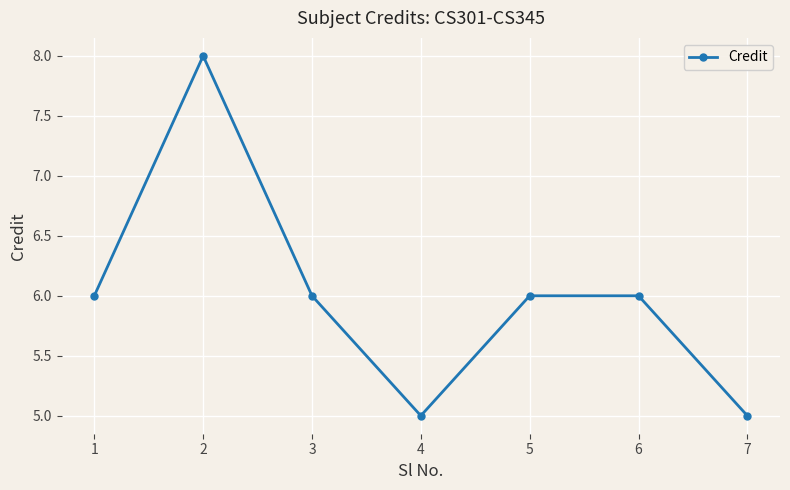

What is the value of the 2nd point from the left?

8